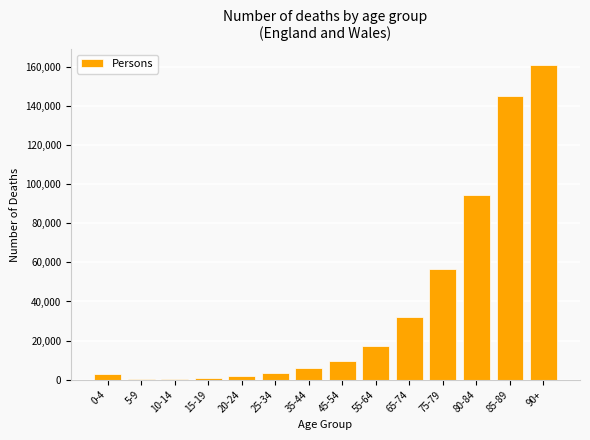

Between 35-44 and 65-74, which is larger?

65-74